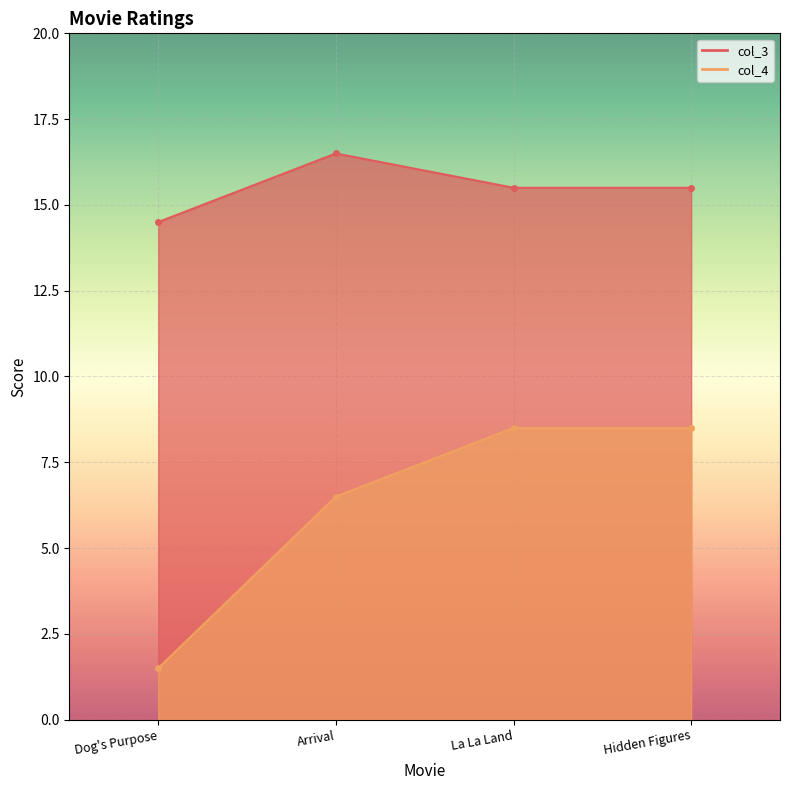

What is the highest value of the col_4 series?

8.5